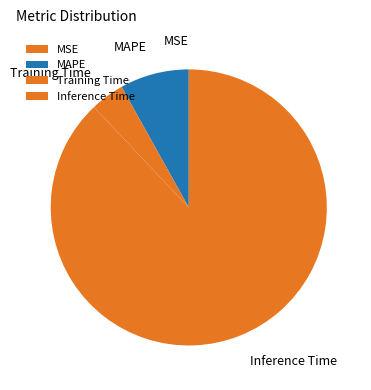

Does any single category account for the majority?

Yes